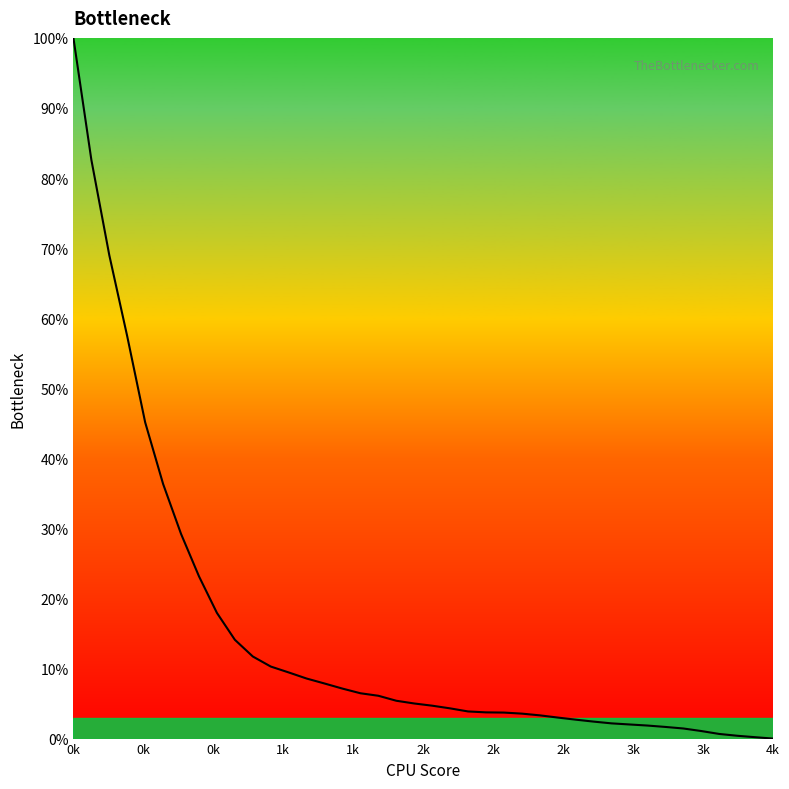

What is the maximum value shown in the chart?

100.0